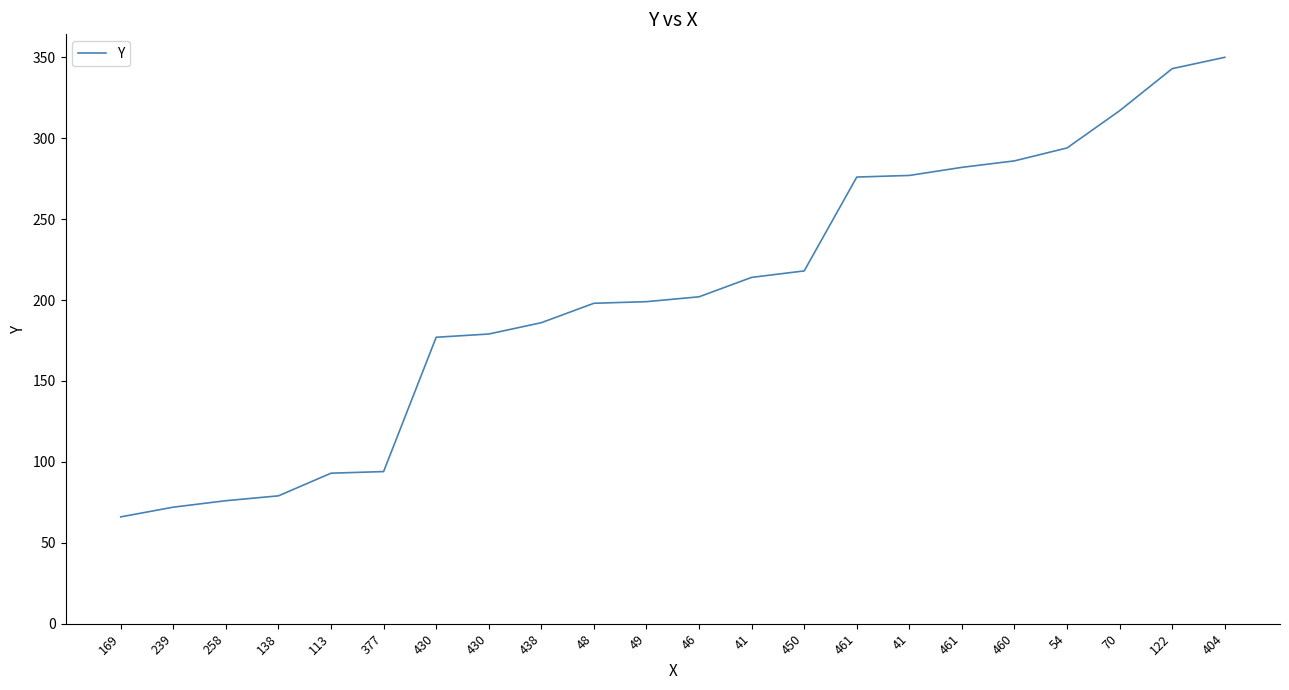

How many lines are shown in the chart?

1